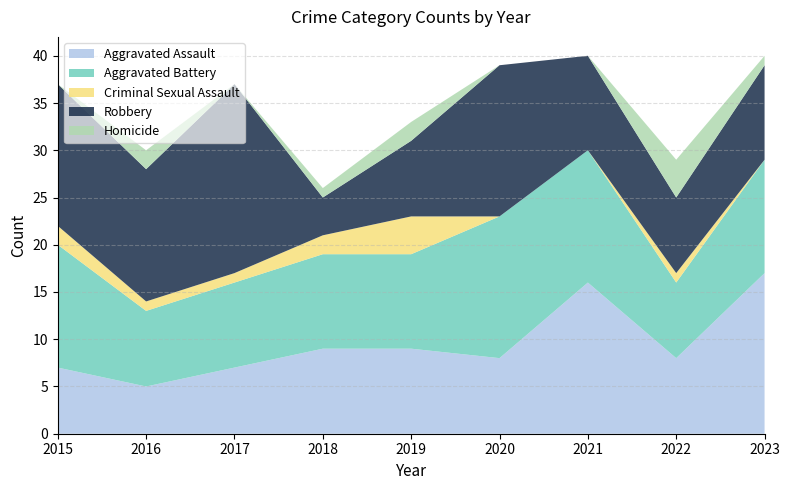

Reading left to right, transcribe all the data shown in this chart.

Aggravated Assault: 7	5	7	9	9	8	16	8	17
Aggravated Battery: 13	8	9	10	10	15	14	8	12
Criminal Sexual Assault: 2	1	1	2	4	0	0	1	0
Robbery: 15	14	20	4	8	16	10	8	10
Homicide: 0	2	0	1	2	0	0	4	1